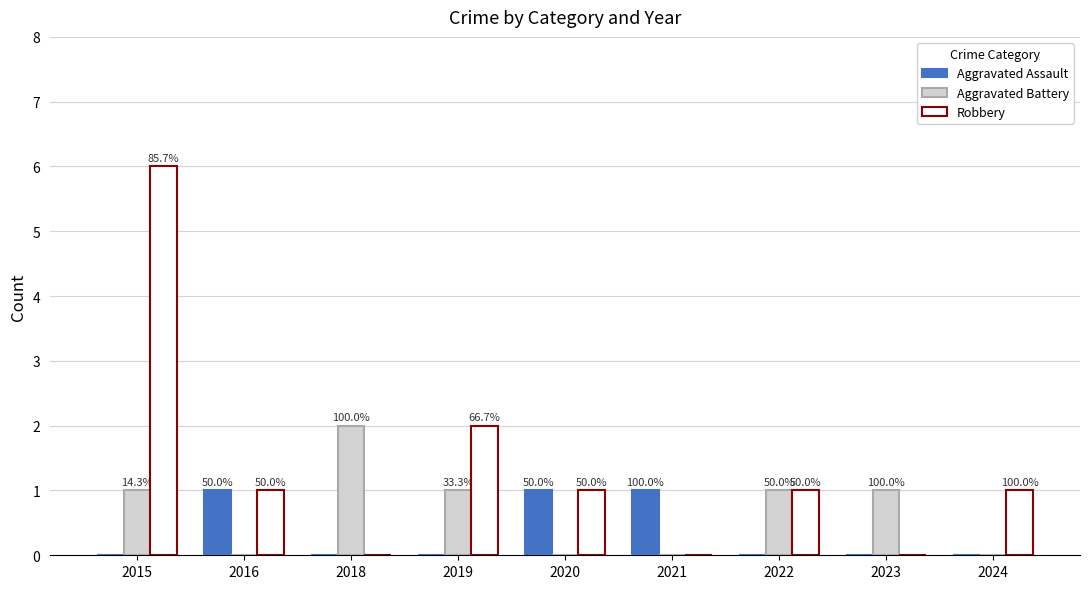

At how many categories does at least one series exceed 1?

3